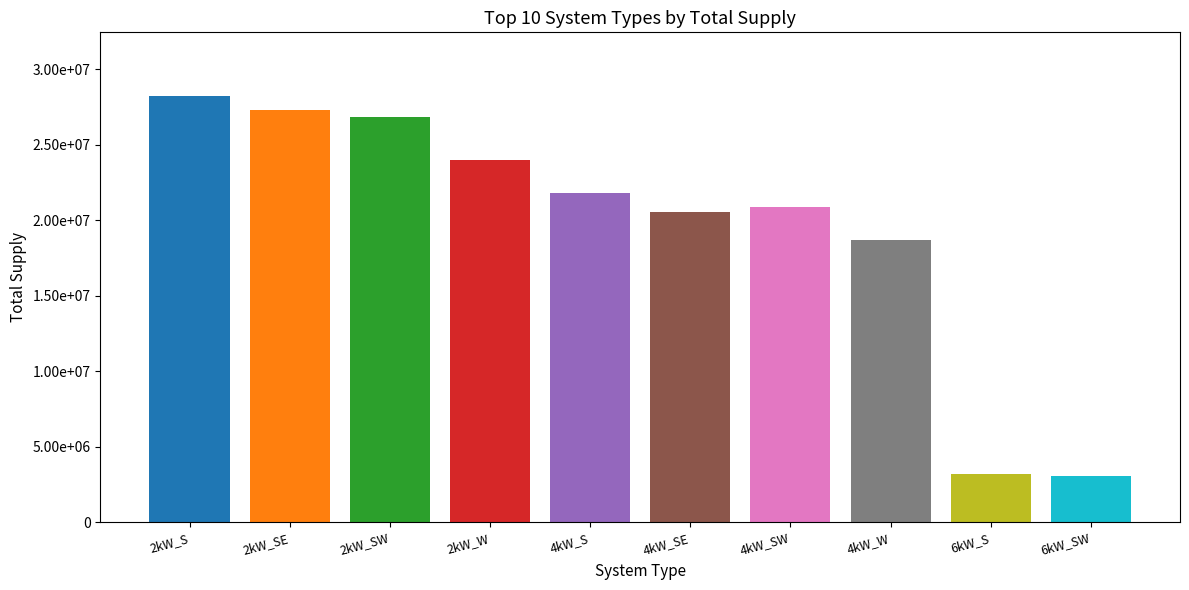

Which has a higher value, 4kW_W or 4kW_SW?

4kW_SW